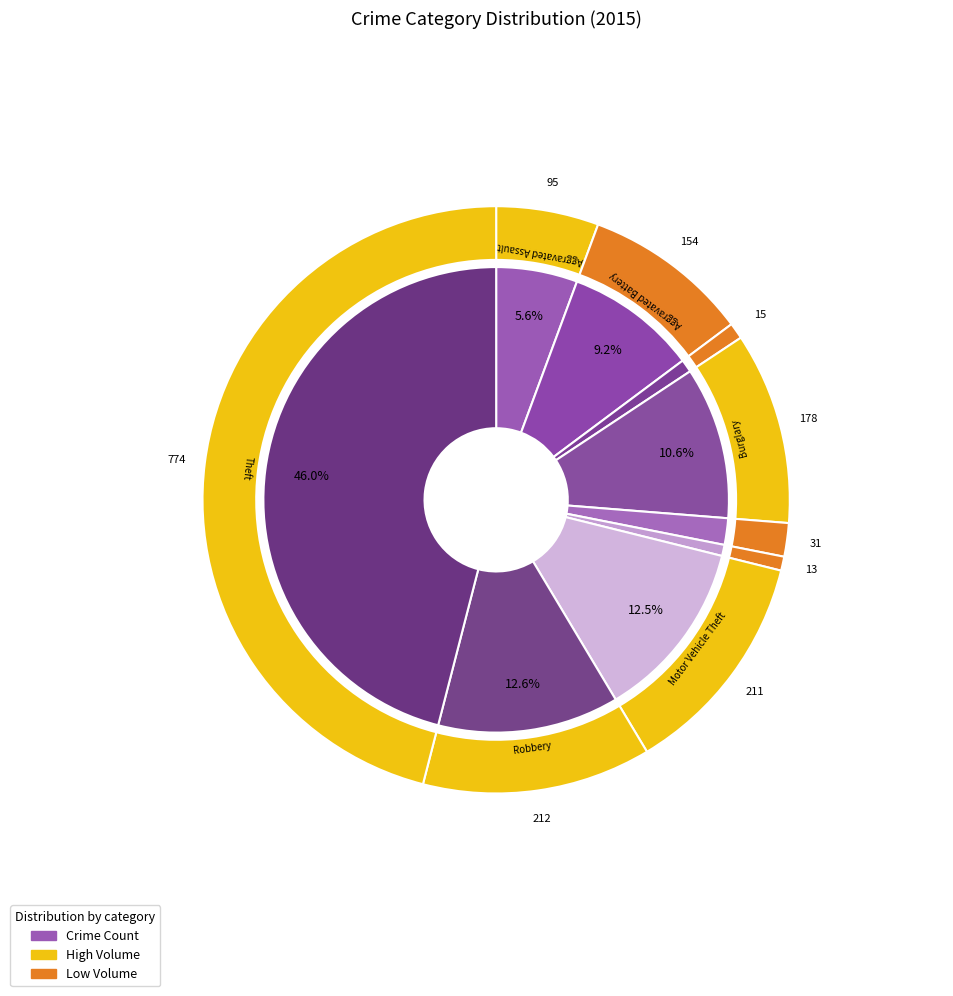

To the nearest percent, what is the combined percentage of Aggravated Battery and Burglary?

20%